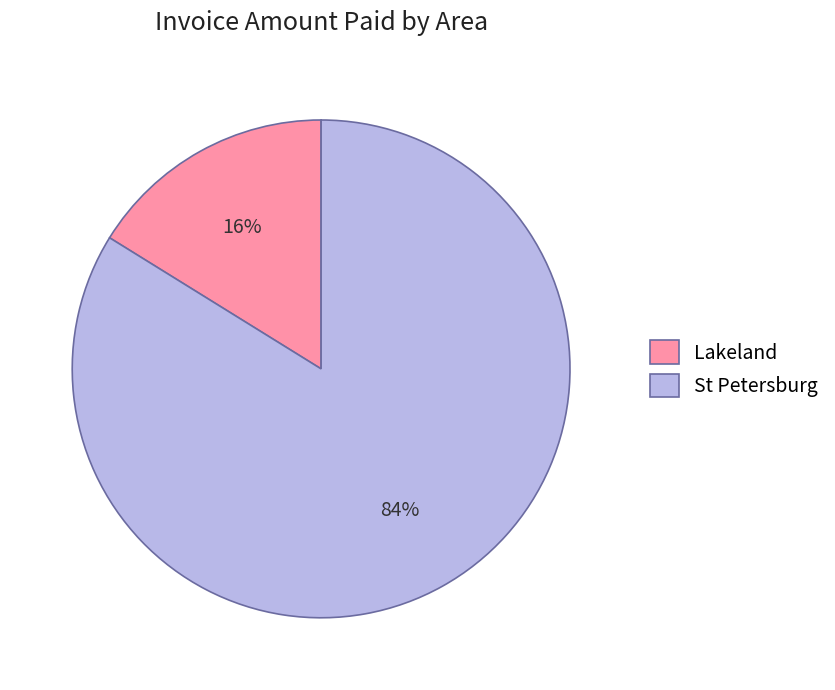

To the nearest percent, what is the difference between the largest and smallest slice percentages?

68%